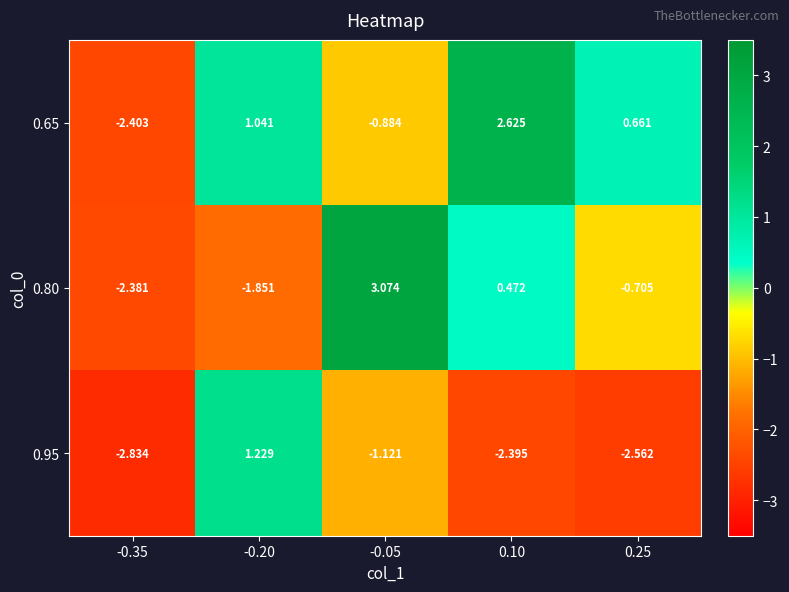

Is the value of 0.80 at -0.20 greater than the value of 0.95 at 0.10?

Yes